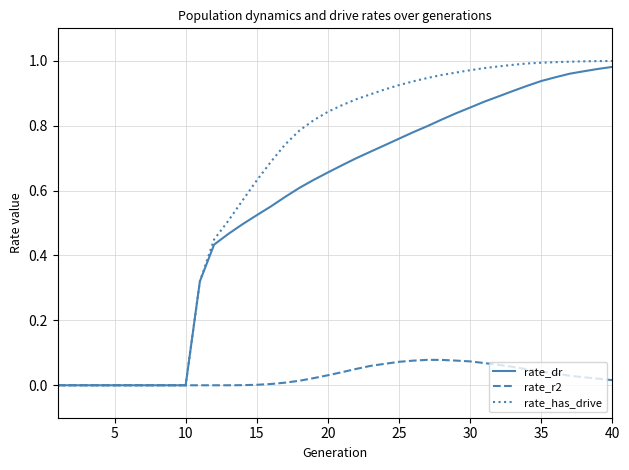

What are all the series names shown in the legend?

rate_dr, rate_r2, rate_has_drive